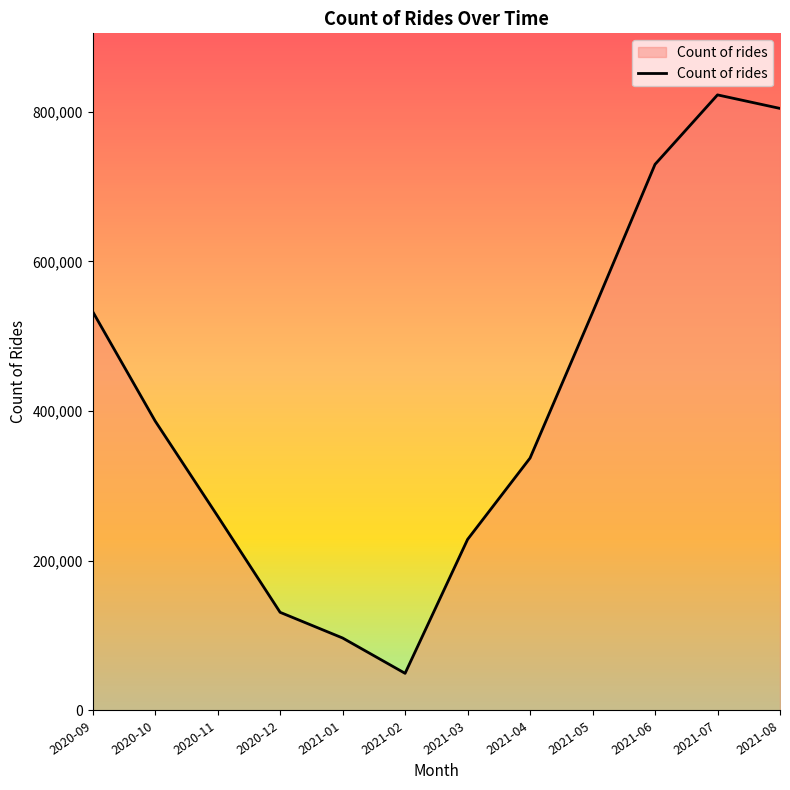

Is it true that the value at 2020-11 is 124552?

False